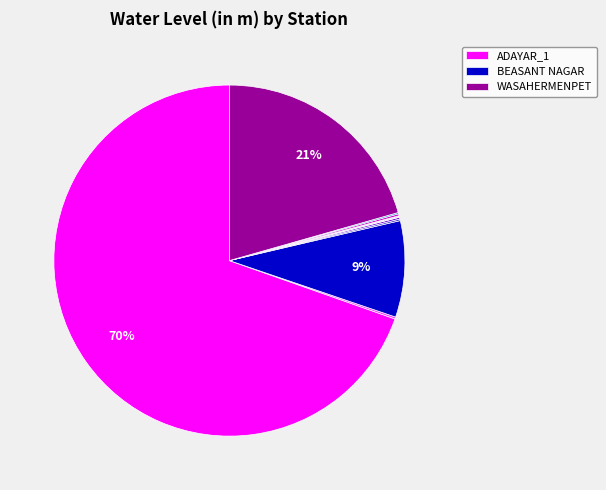

Does any single category account for the majority?

Yes